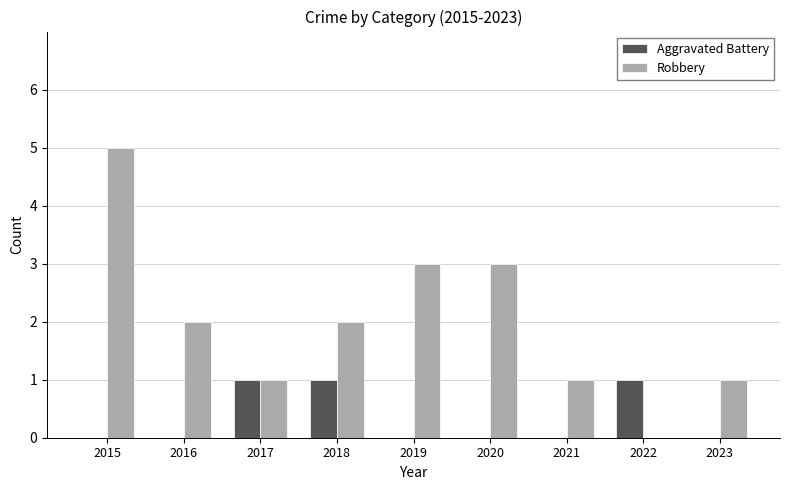

The Aggravated Battery series shows 0 at 2015. True or false?

True